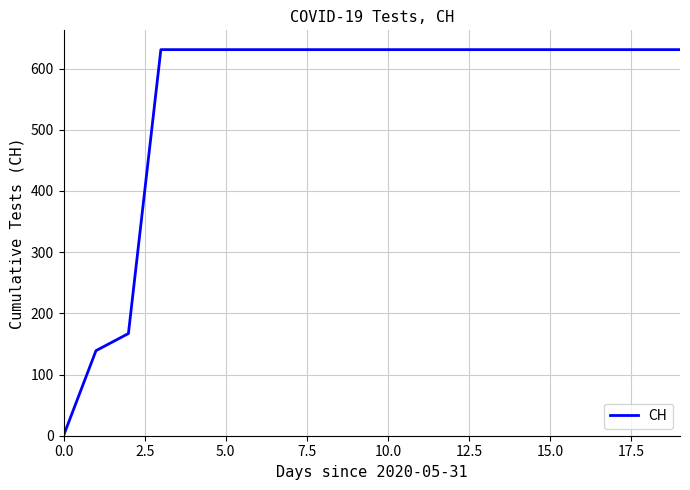

What is the maximum value shown in the chart?

631